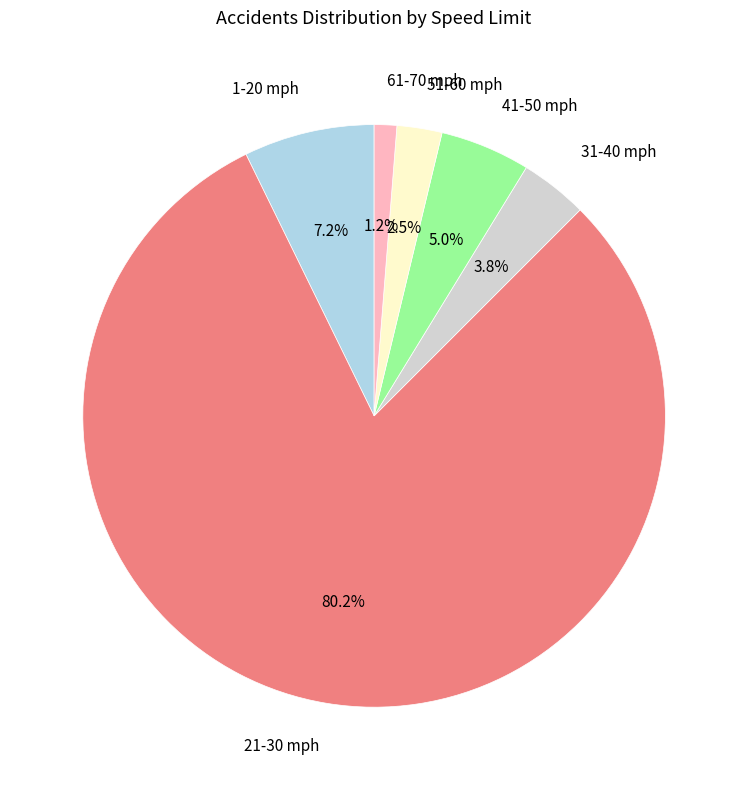

Combined, what portion of the pie is 1-20 mph and 31-40 mph?

11.0%